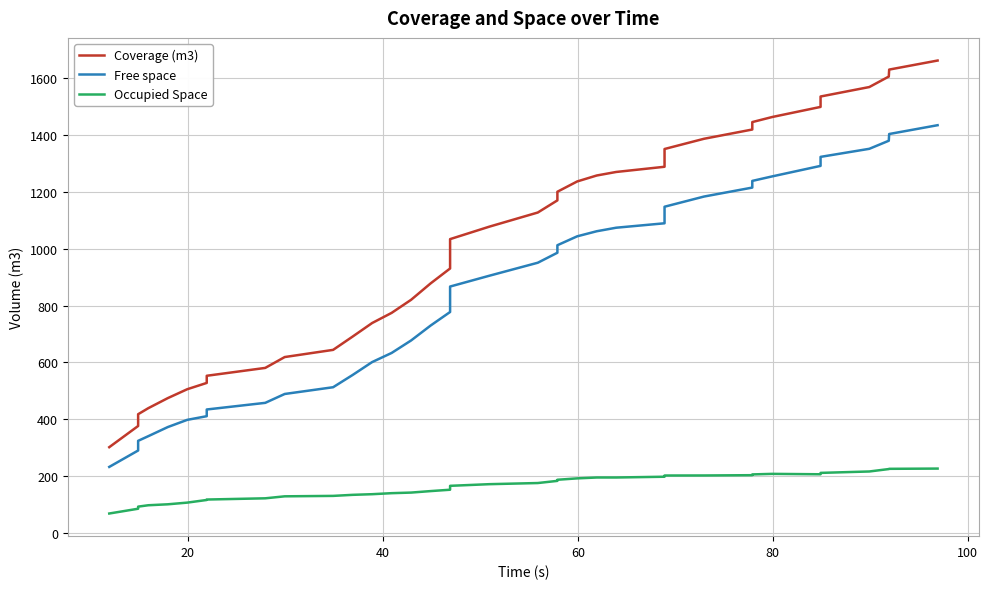

Reading left to right, extract all data points from this chart.

Coverage (m3): 302.4	376.9	418.3	439.4	474.8	506.1	528.2	536.6	553.3	581.0	619.2	644.4	691.1	738.7	774.4	820.4	878.1	930.4	999.2	1033.5	1077.4	1127.0	1169.7	1200.0	1236.2	1257.1	1269.5	1287.8	1321.9	1350.2	1386.1	1418.6	1444.8	1462.6	1498.1	1534.6	1567.9	1604.7	1629.2	1661.0
Free space: 233.1	290.8	324.7	341.0	373.1	398.4	411.3	418.3	434.9	458.2	489.4	513.1	556.2	601.5	633.6	677.5	730.0	777.4	835.9	866.9	905.0	950.6	985.7	1012.1	1043.3	1061.2	1073.6	1089.2	1120.1	1147.3	1183.1	1214.6	1238.1	1253.9	1290.8	1322.5	1350.9	1379.2	1402.8	1433.8
Occupied Space: 69.4	86.1	93.5	98.4	101.7	107.6	116.9	118.3	118.5	122.8	129.8	131.3	135.0	137.2	140.8	142.9	148.1	152.9	163.3	166.6	172.4	176.4	184.0	187.9	192.8	195.9	195.9	198.6	201.8	202.8	203.0	204.0	206.7	208.7	207.2	212.1	217.0	225.6	226.4	227.2